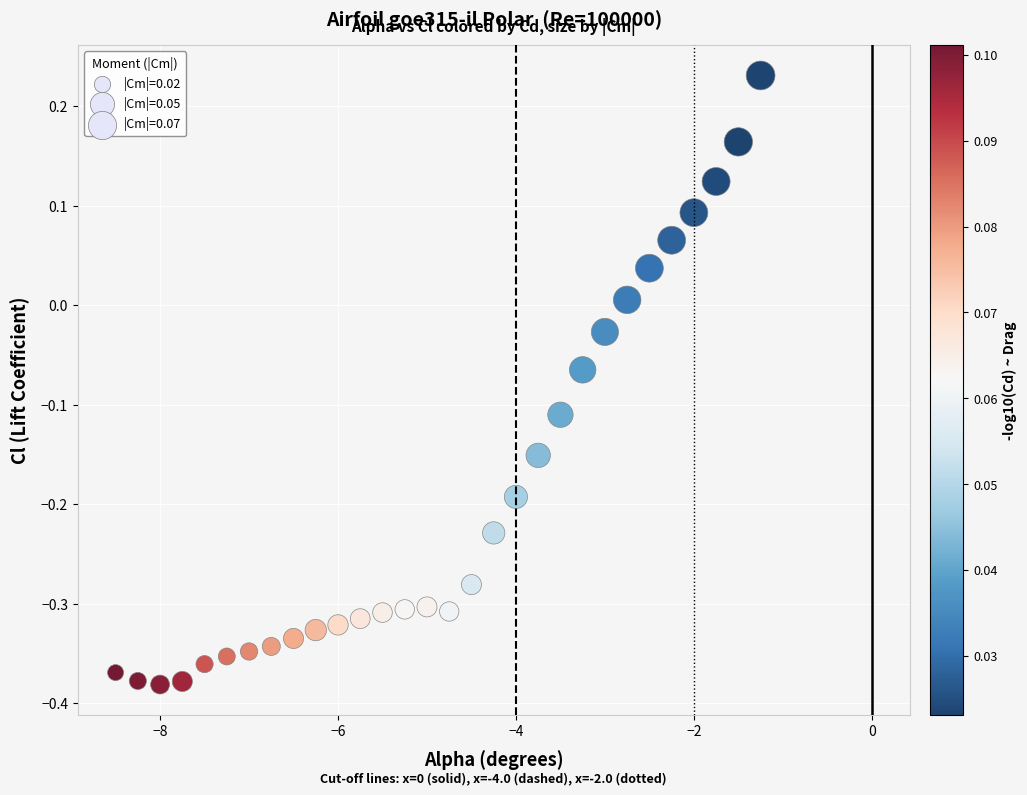

What is the range of X values (max minus min)?

7.2